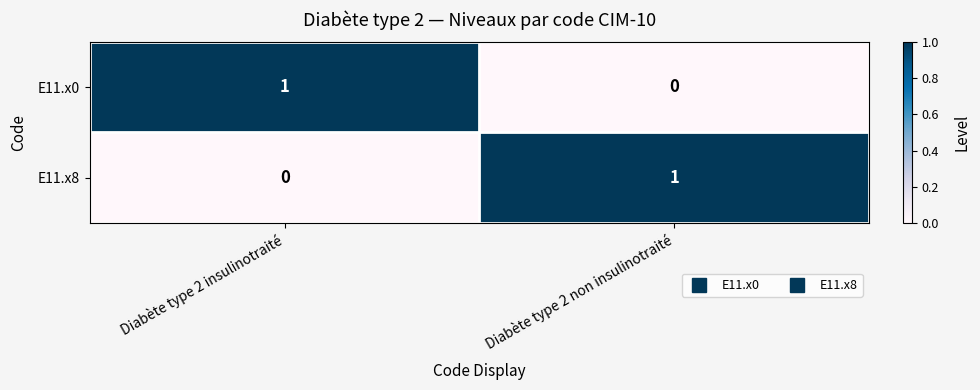

At how many categories does at least one series exceed 0?

2